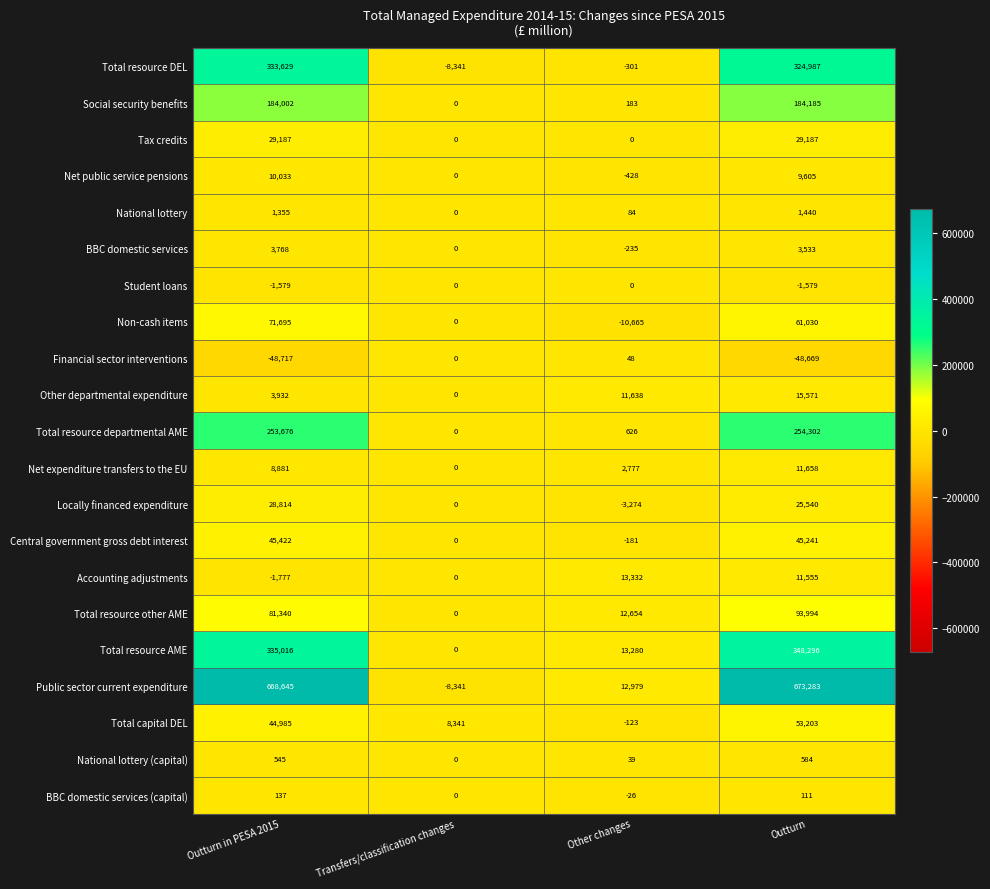

Between Other changes and Outturn, which series saw the biggest shift?

Public sector current expenditure